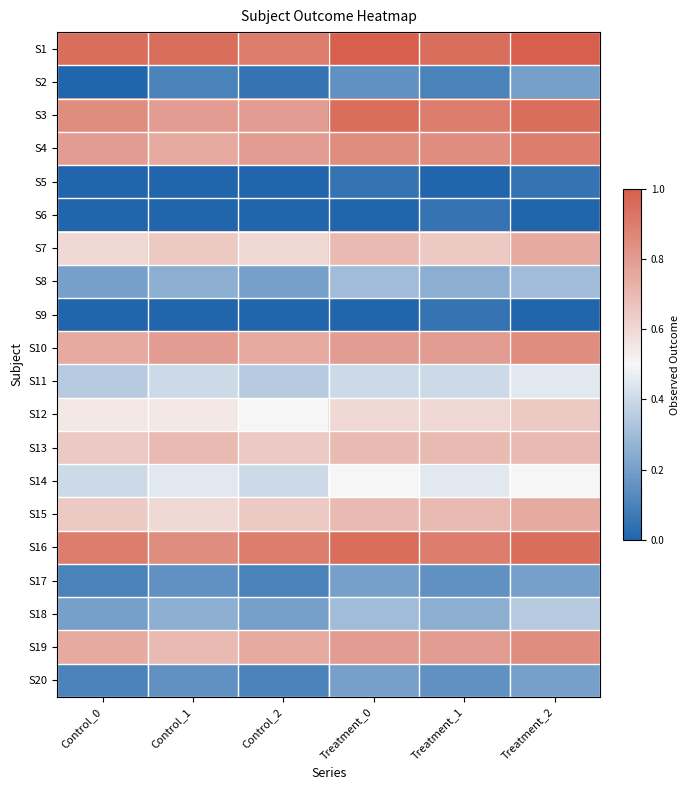

Reading left to right, what are all the values shown in this chart?

S1: Control_0=0.9	Control_1=0.9	Control_2=0.9	Treatment_0=1.0	Treatment_1=0.9	Treatment_2=1.0
S2: Control_0=0.0	Control_1=0.1	Control_2=0.1	Treatment_0=0.1	Treatment_1=0.1	Treatment_2=0.2
S3: Control_0=0.8	Control_1=0.8	Control_2=0.8	Treatment_0=0.9	Treatment_1=0.9	Treatment_2=0.9
S4: Control_0=0.8	Control_1=0.8	Control_2=0.8	Treatment_0=0.8	Treatment_1=0.8	Treatment_2=0.9
S5: Control_0=0.0	Control_1=0.0	Control_2=0.0	Treatment_0=0.1	Treatment_1=0.0	Treatment_2=0.1
S6: Control_0=0.0	Control_1=0.0	Control_2=0.0	Treatment_0=0.0	Treatment_1=0.1	Treatment_2=0.0
S7: Control_0=0.6	Control_1=0.7	Control_2=0.6	Treatment_0=0.7	Treatment_1=0.7	Treatment_2=0.8
S8: Control_0=0.2	Control_1=0.2	Control_2=0.2	Treatment_0=0.3	Treatment_1=0.2	Treatment_2=0.3
S9: Control_0=0.0	Control_1=0.0	Control_2=0.0	Treatment_0=0.0	Treatment_1=0.1	Treatment_2=0.0
S10: Control_0=0.8	Control_1=0.8	Control_2=0.8	Treatment_0=0.8	Treatment_1=0.8	Treatment_2=0.8
S11: Control_0=0.3	Control_1=0.4	Control_2=0.3	Treatment_0=0.4	Treatment_1=0.4	Treatment_2=0.5
S12: Control_0=0.6	Control_1=0.6	Control_2=0.5	Treatment_0=0.6	Treatment_1=0.6	Treatment_2=0.7
S13: Control_0=0.7	Control_1=0.7	Control_2=0.7	Treatment_0=0.7	Treatment_1=0.7	Treatment_2=0.7
S14: Control_0=0.4	Control_1=0.5	Control_2=0.4	Treatment_0=0.5	Treatment_1=0.5	Treatment_2=0.5
S15: Control_0=0.7	Control_1=0.6	Control_2=0.7	Treatment_0=0.7	Treatment_1=0.7	Treatment_2=0.8
S16: Control_0=0.9	Control_1=0.8	Control_2=0.9	Treatment_0=0.9	Treatment_1=0.9	Treatment_2=0.9
S17: Control_0=0.1	Control_1=0.1	Control_2=0.1	Treatment_0=0.2	Treatment_1=0.1	Treatment_2=0.2
S18: Control_0=0.2	Control_1=0.2	Control_2=0.2	Treatment_0=0.3	Treatment_1=0.2	Treatment_2=0.3
S19: Control_0=0.8	Control_1=0.7	Control_2=0.8	Treatment_0=0.8	Treatment_1=0.8	Treatment_2=0.8
S20: Control_0=0.1	Control_1=0.1	Control_2=0.1	Treatment_0=0.2	Treatment_1=0.1	Treatment_2=0.2